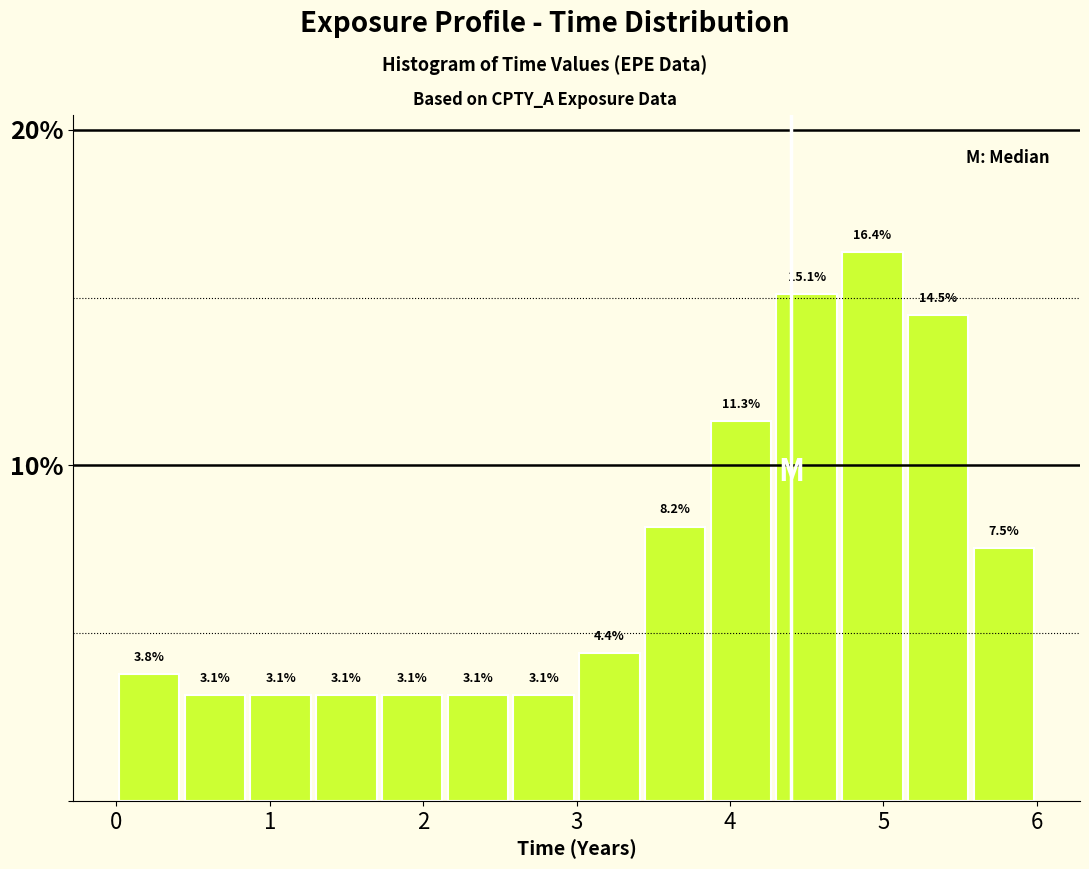

Reading left to right, list every bar in this chart as the range it spans on the x-axis followed by its height. The bar edges are not printed on the chart, so give them approximately, as read against the axis.

0.0 to 0.4: 3.8
0.4 to 0.9: 3.1
0.9 to 1.3: 3.1
1.3 to 1.7: 3.1
1.7 to 2.1: 3.1
2.1 to 2.6: 3.1
2.6 to 3.0: 3.1
3.0 to 3.4: 4.4
3.4 to 3.9: 8.2
3.9 to 4.3: 11.3
4.3 to 4.7: 15.1
4.7 to 5.1: 16.4
5.1 to 5.6: 14.5
5.6 to 6.0: 7.5